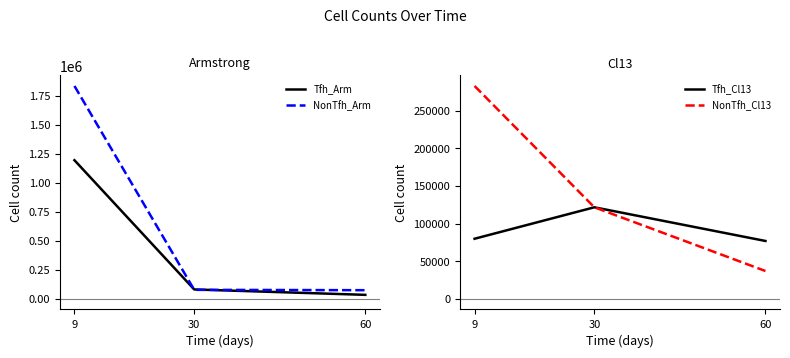

The Tfh_Cl13 series shows 140085.9 at 9. True or false?

False